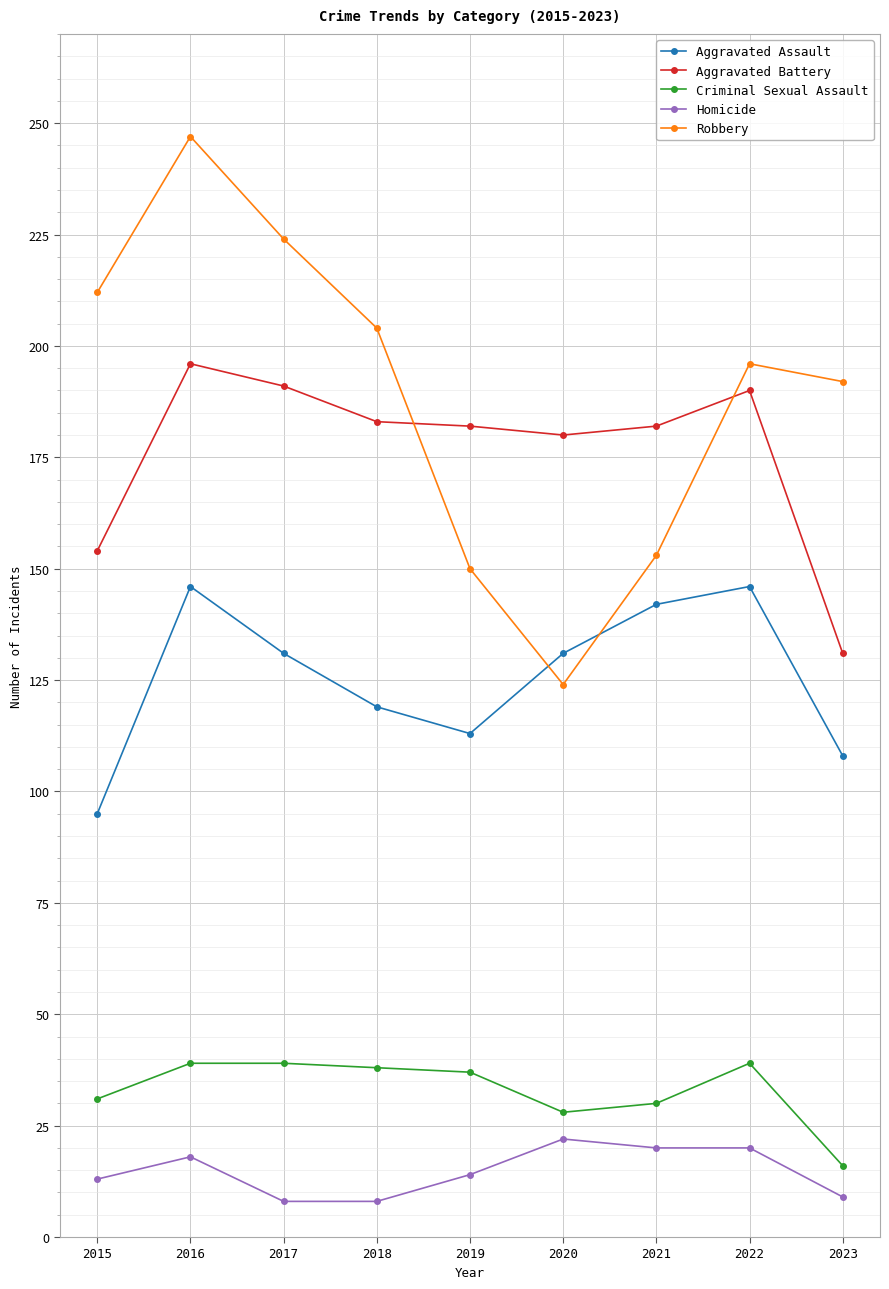

Which series ends up on top after the final intersection of Aggravated Battery and Robbery?

Robbery